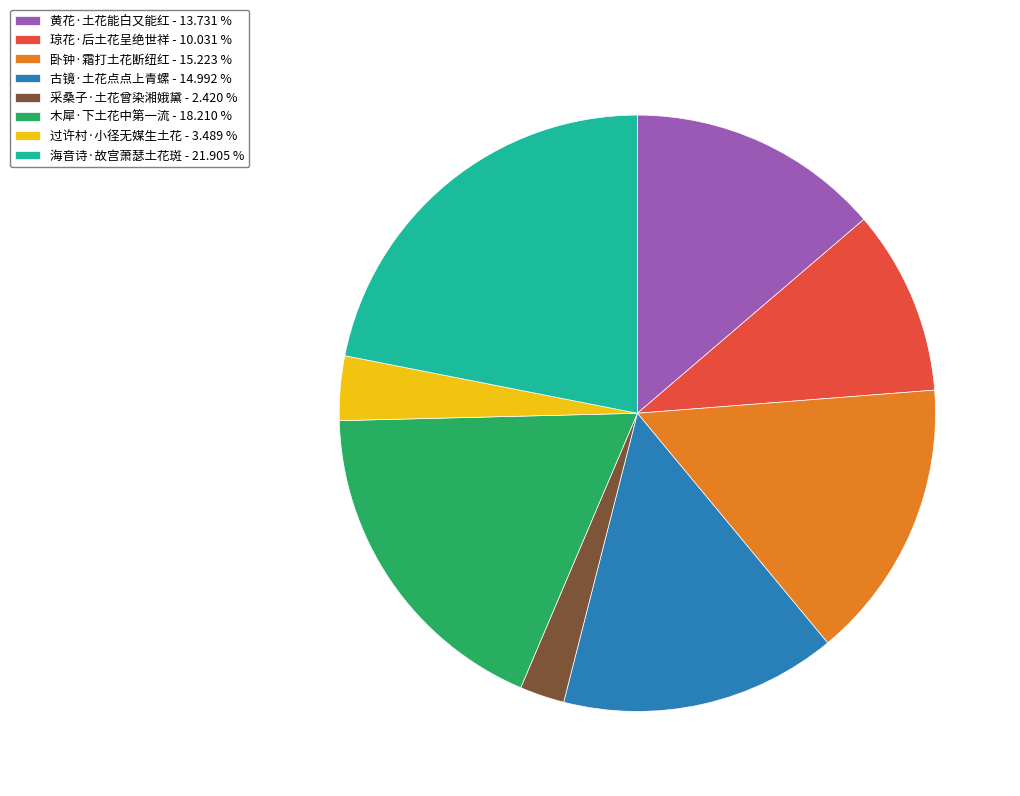

What is the ratio of the value at 采桑子·土花曾染湘娥黛 - 2.420 % to the value at 过许村·小径无媒生土花 - 3.489 %?

0.7